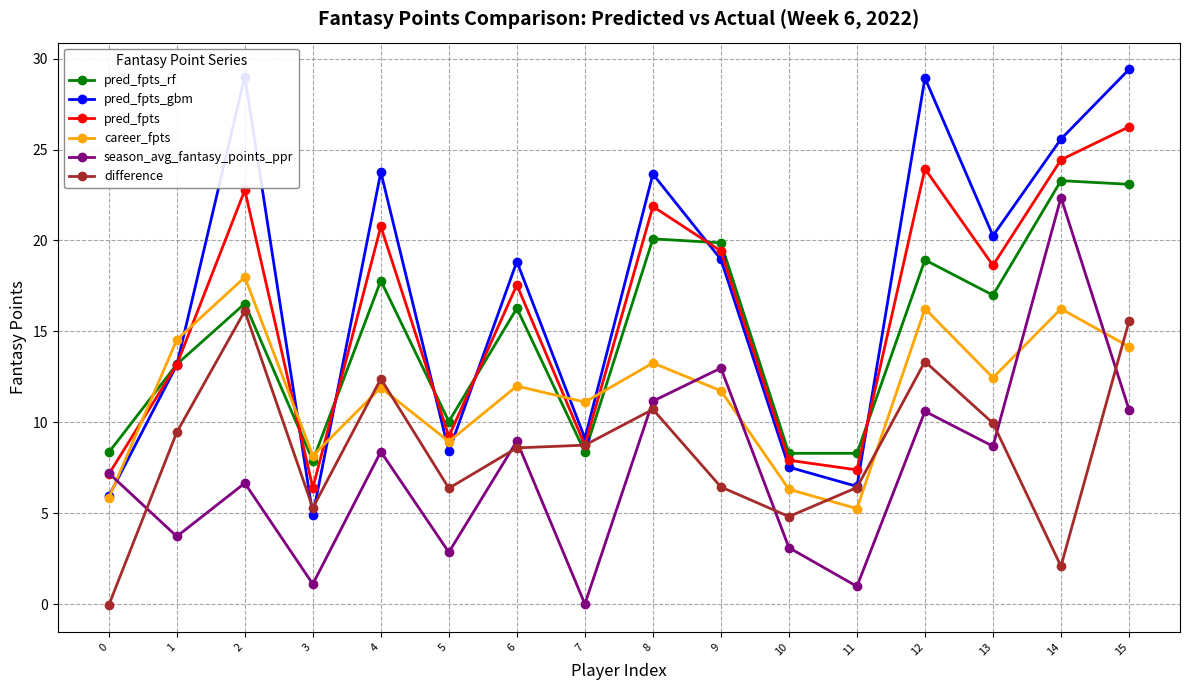

Where does the pred_fpts_gbm series first go above 18?

2